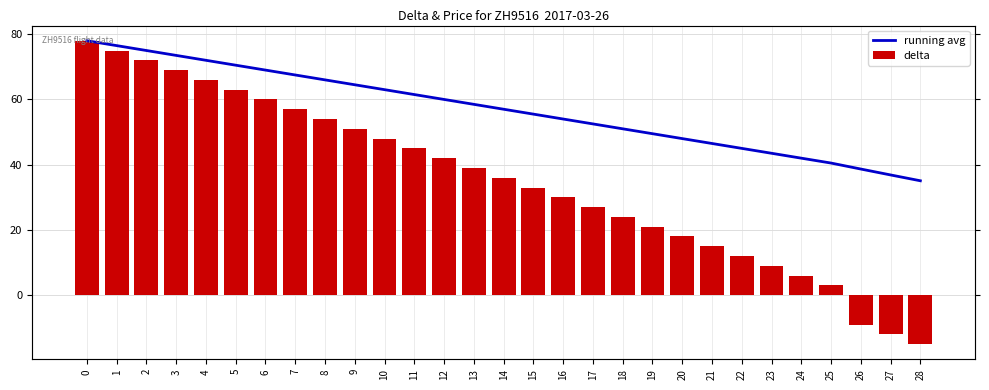

What are all the series names shown in the legend?

running avg, delta